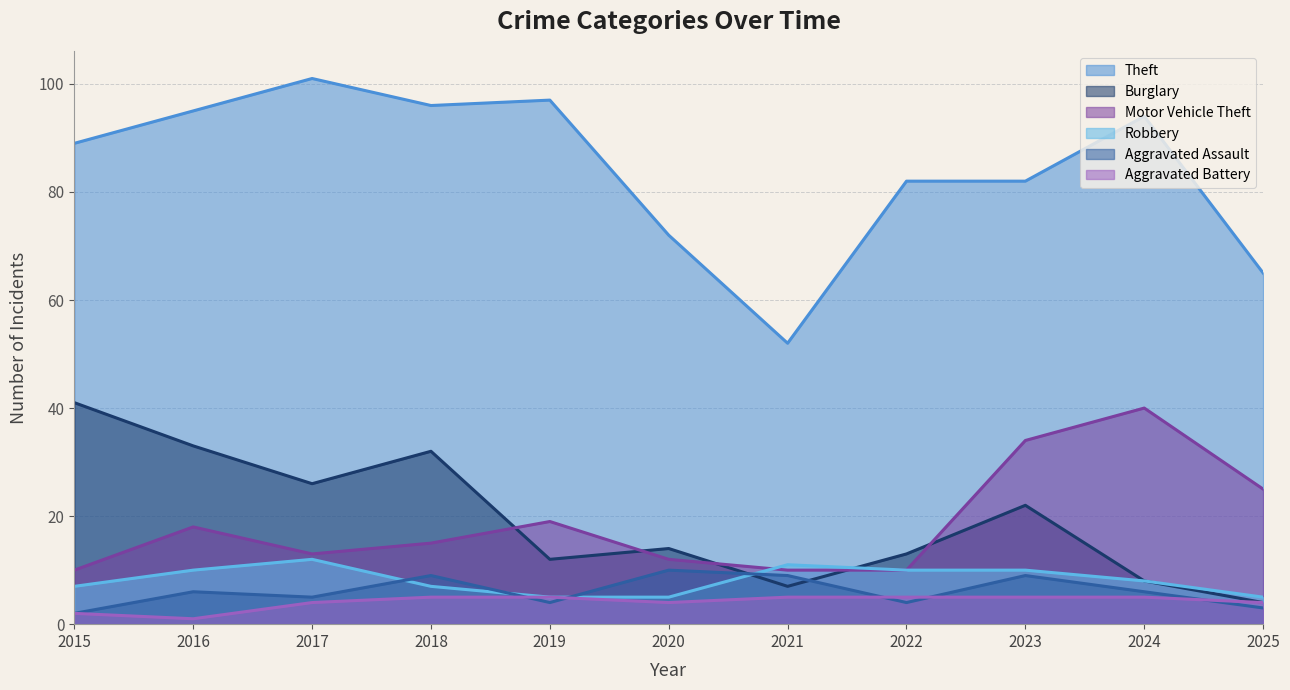

How many lines are shown in the chart?

6